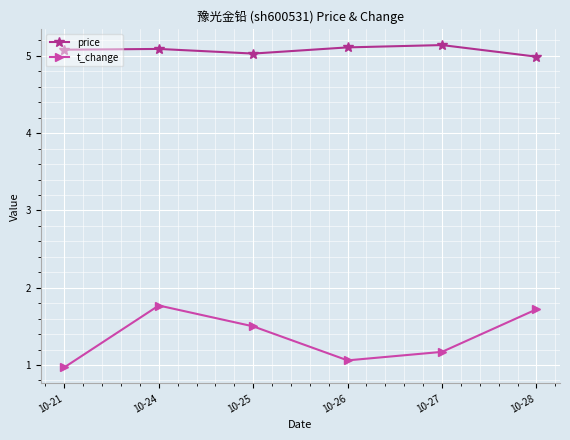

How many data points does each series have?

6